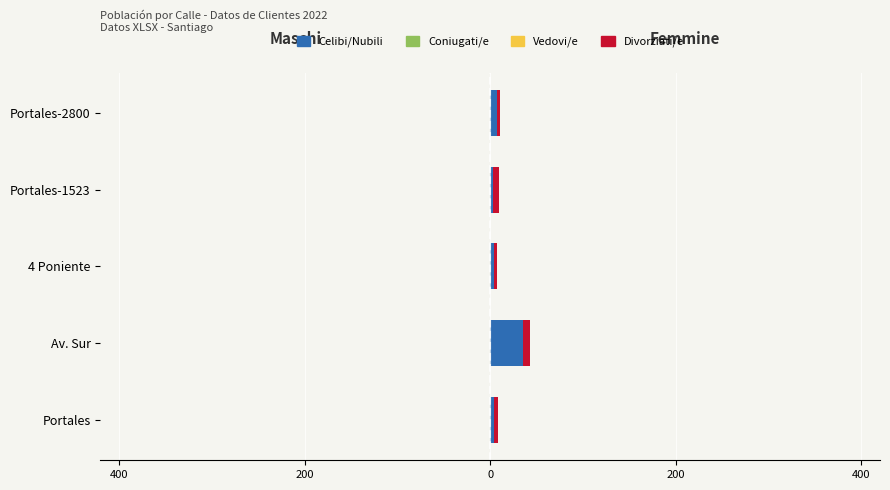

The value of Vedovi/e (M) at Portales-2800 is -0.0. True or false?

True